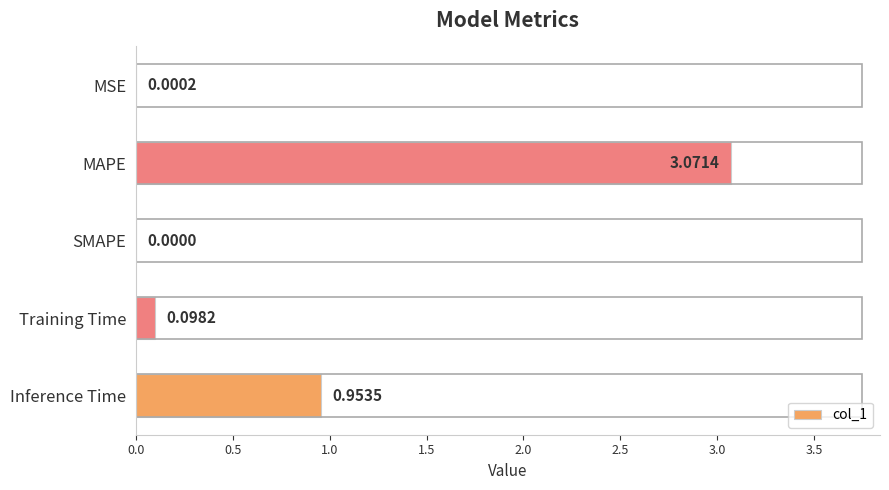

At which label is the value closest to 1?

Inference Time